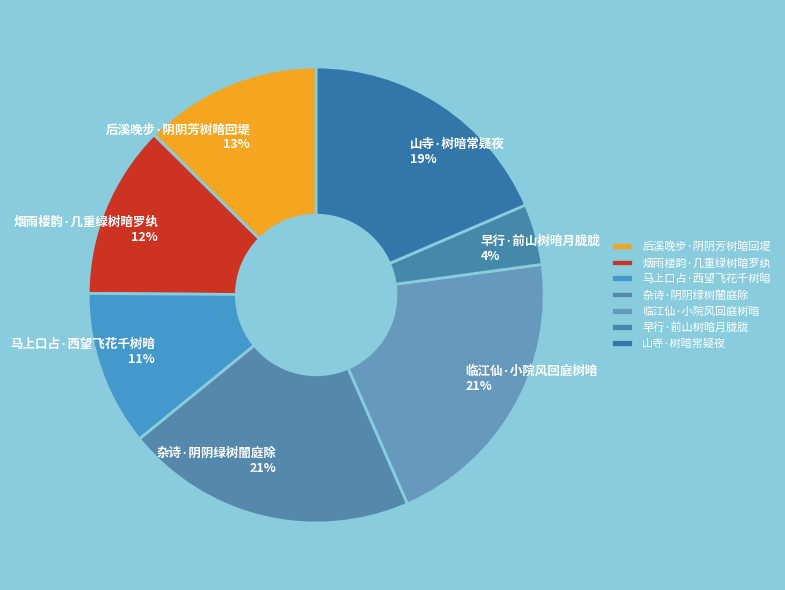

Count the number of slices in the pie.

7